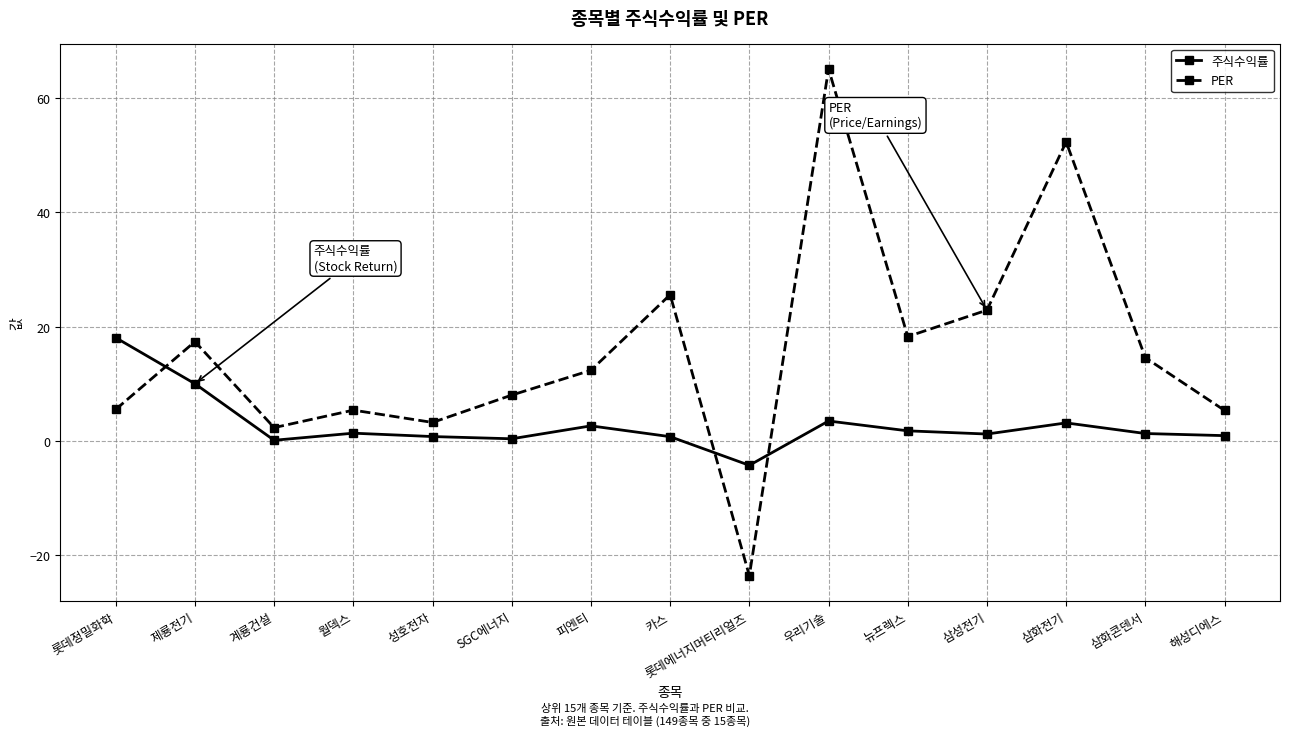

Is it true that PER equals 3.2 at 성호전자?

True